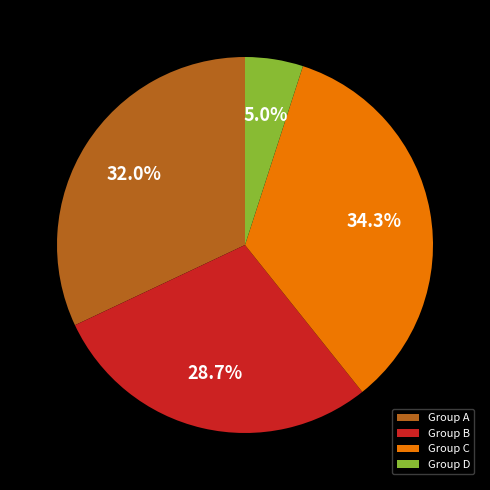

How many slices are in this pie chart?

4